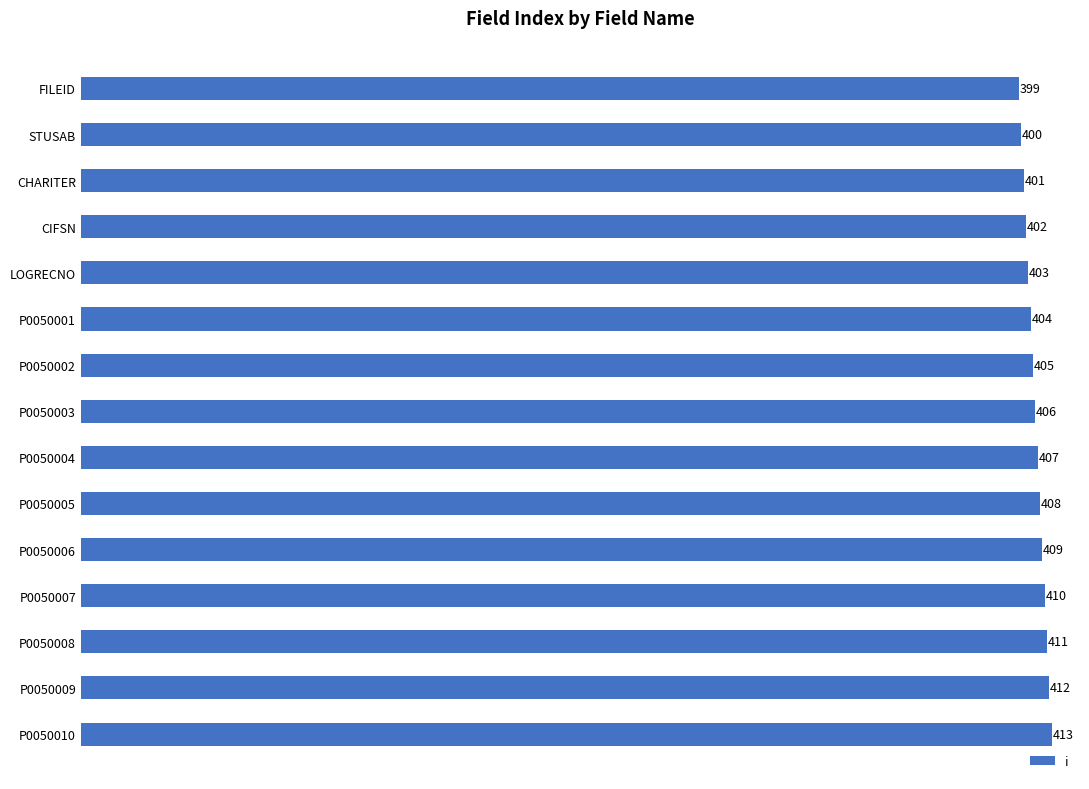

List the labels in order of value, smallest first.

FILEID, STUSAB, CHARITER, CIFSN, LOGRECNO, P0050001, P0050002, P0050003, P0050004, P0050005, P0050006, P0050007, P0050008, P0050009, P0050010